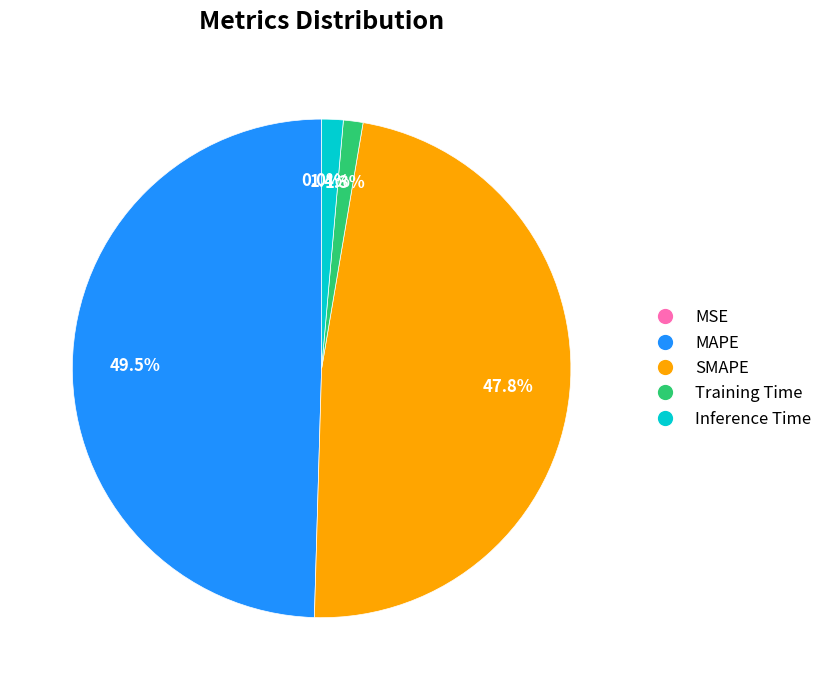

What portion of the pie excludes Training Time?

98.7%